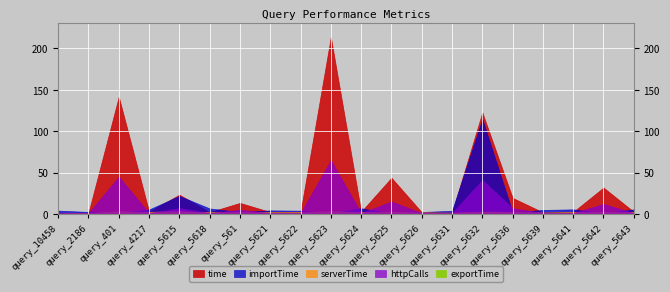

List the series in order of their peak value, highest first.

time, importTime, httpCalls, serverTime, exportTime